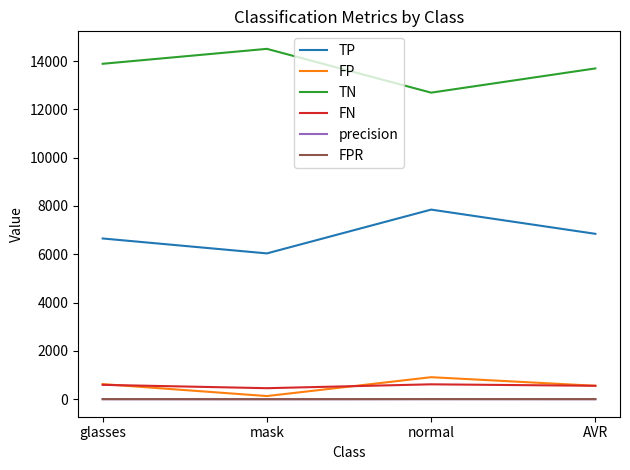

What value does the FP series have at AVR?

556.3